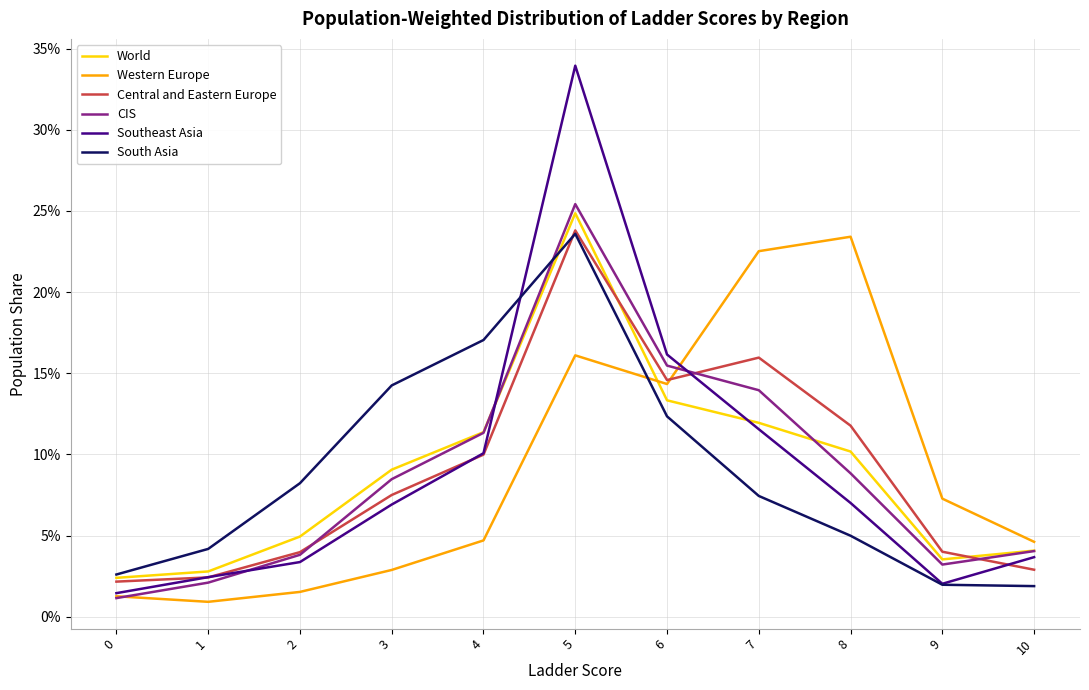

Between 1 and 2, which series saw the biggest shift?

South Asia